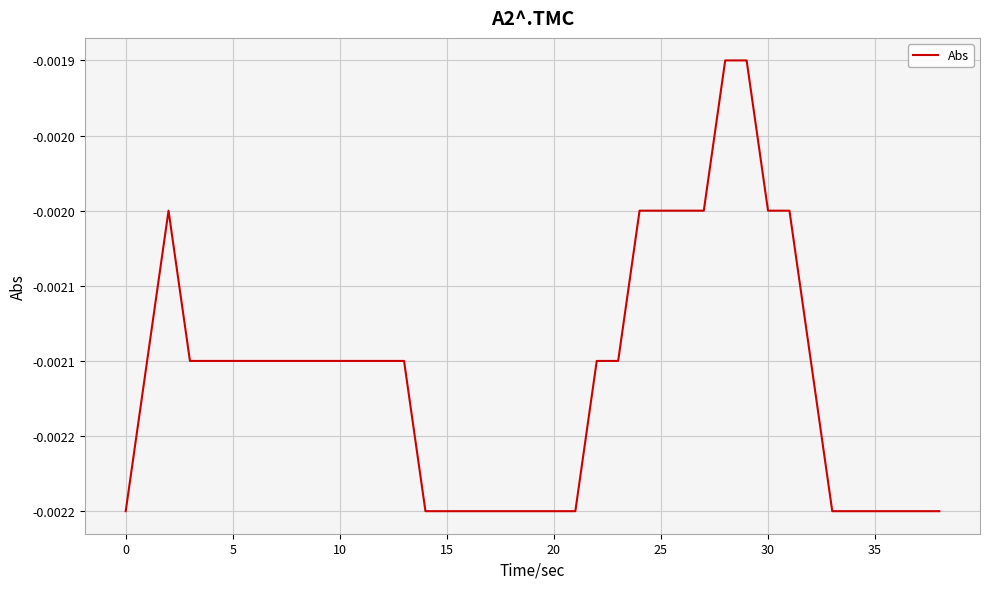

Does the chart have visible grid lines?

Yes